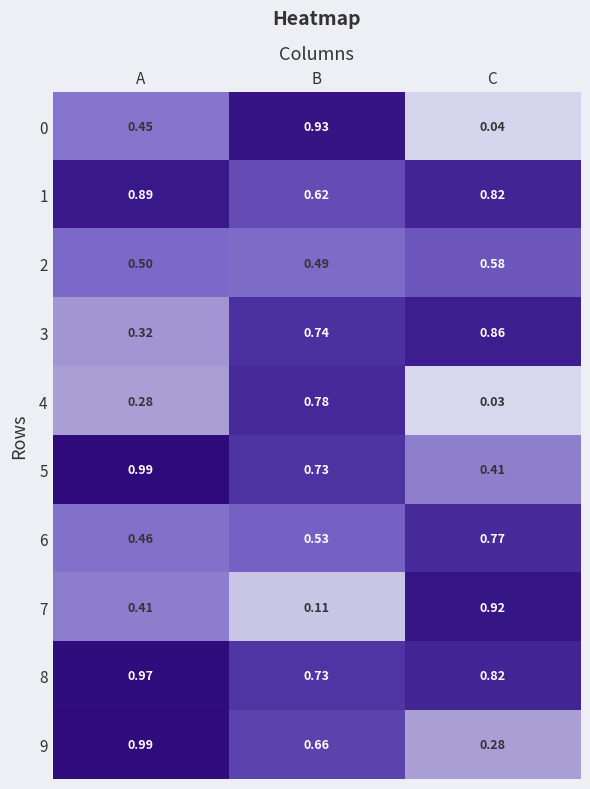

Where is 0 nearest to the value 0?

C